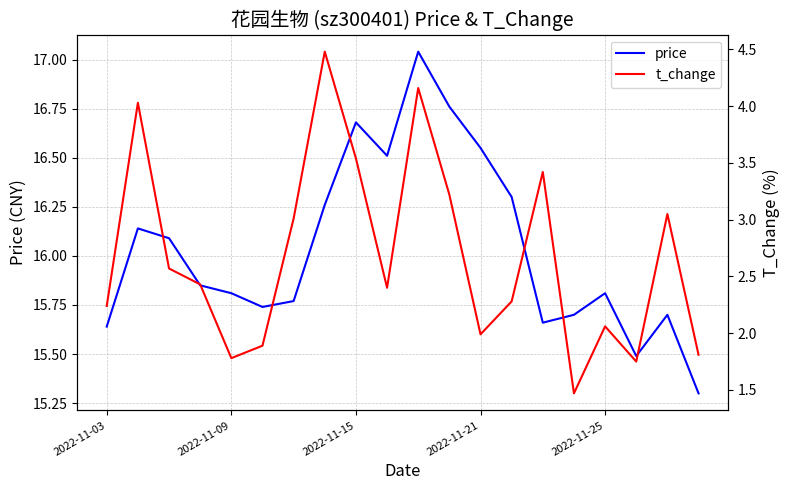

How many interior local peaks does the price series have?

5